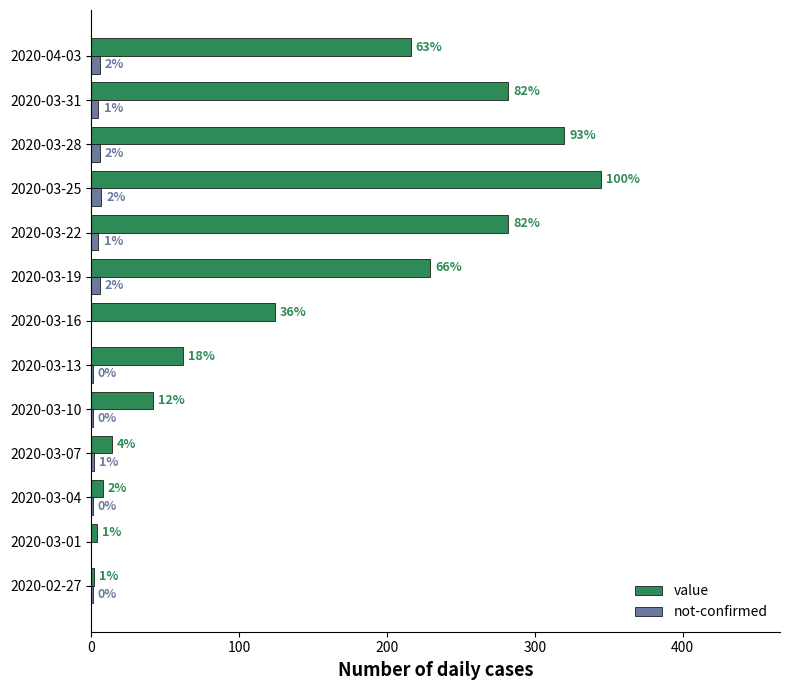

At which label is value closest to 173?

2020-04-03